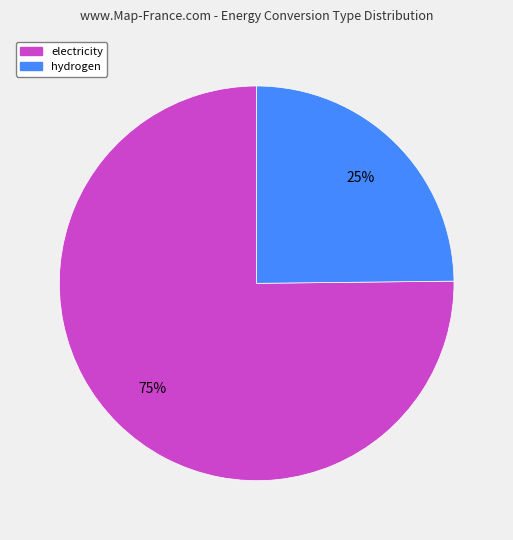

How many slices are in this pie chart?

2